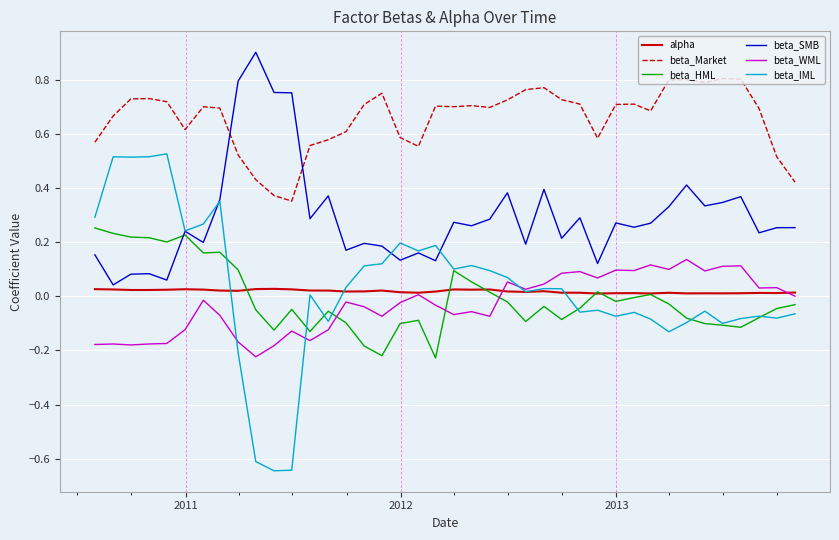

Rank the series by their maximum value, from lowest to highest.

alpha, beta_WML, beta_HML, beta_IML, beta_Market, beta_SMB